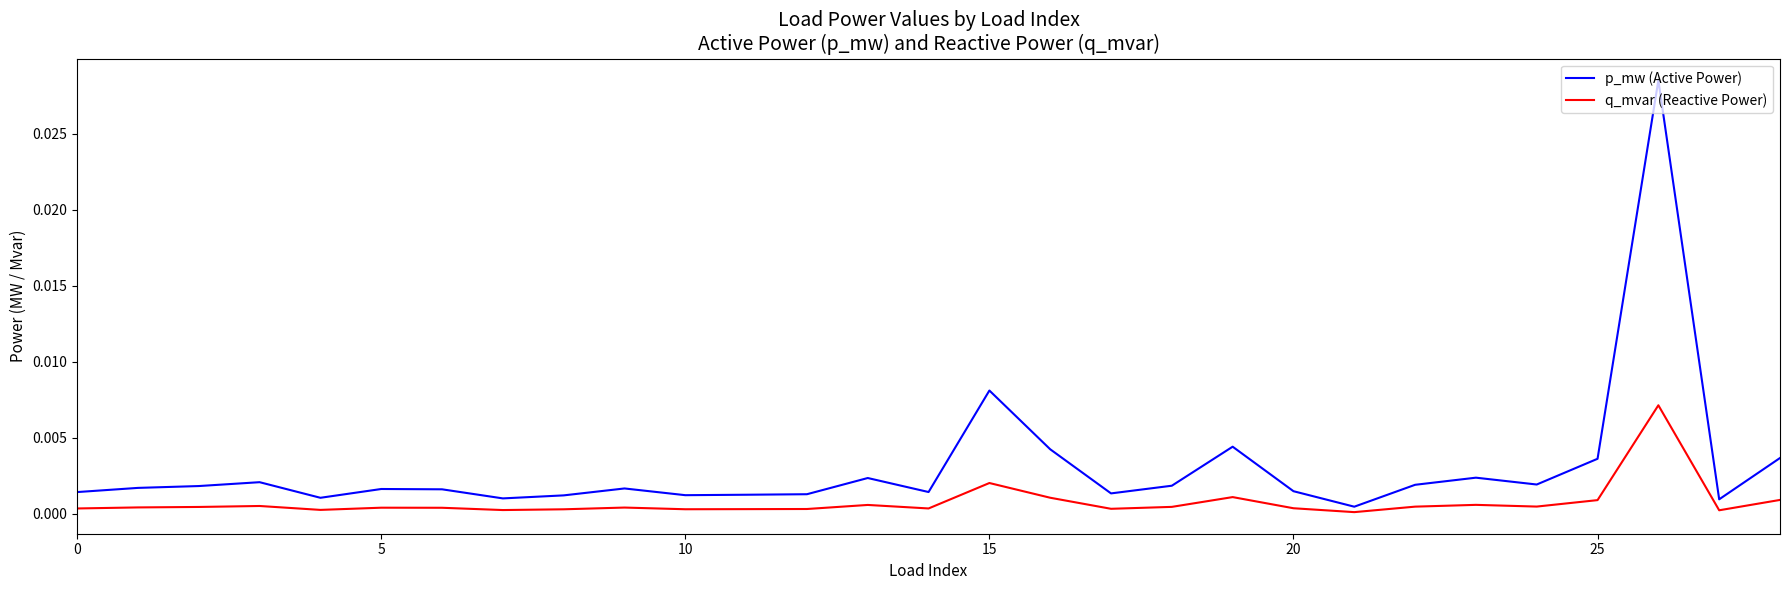

Which series has the widest spread of values?

p_mw (Active Power)